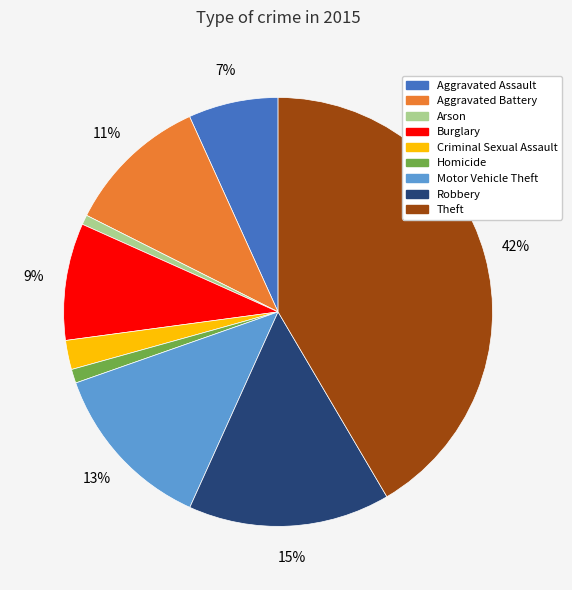

Between Motor Vehicle Theft and Aggravated Battery, which is larger?

Motor Vehicle Theft